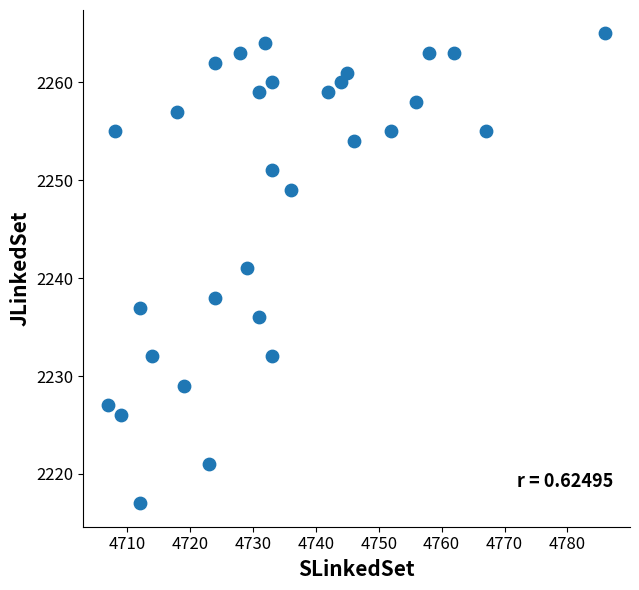

What is the range of Y values (max minus min)?

48